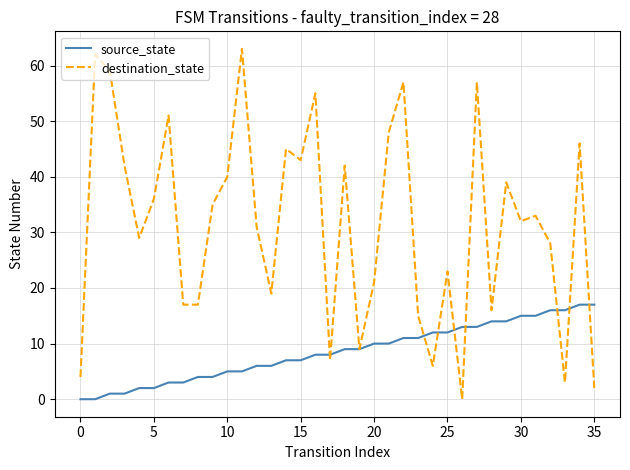

Which series has the widest spread of values?

destination_state